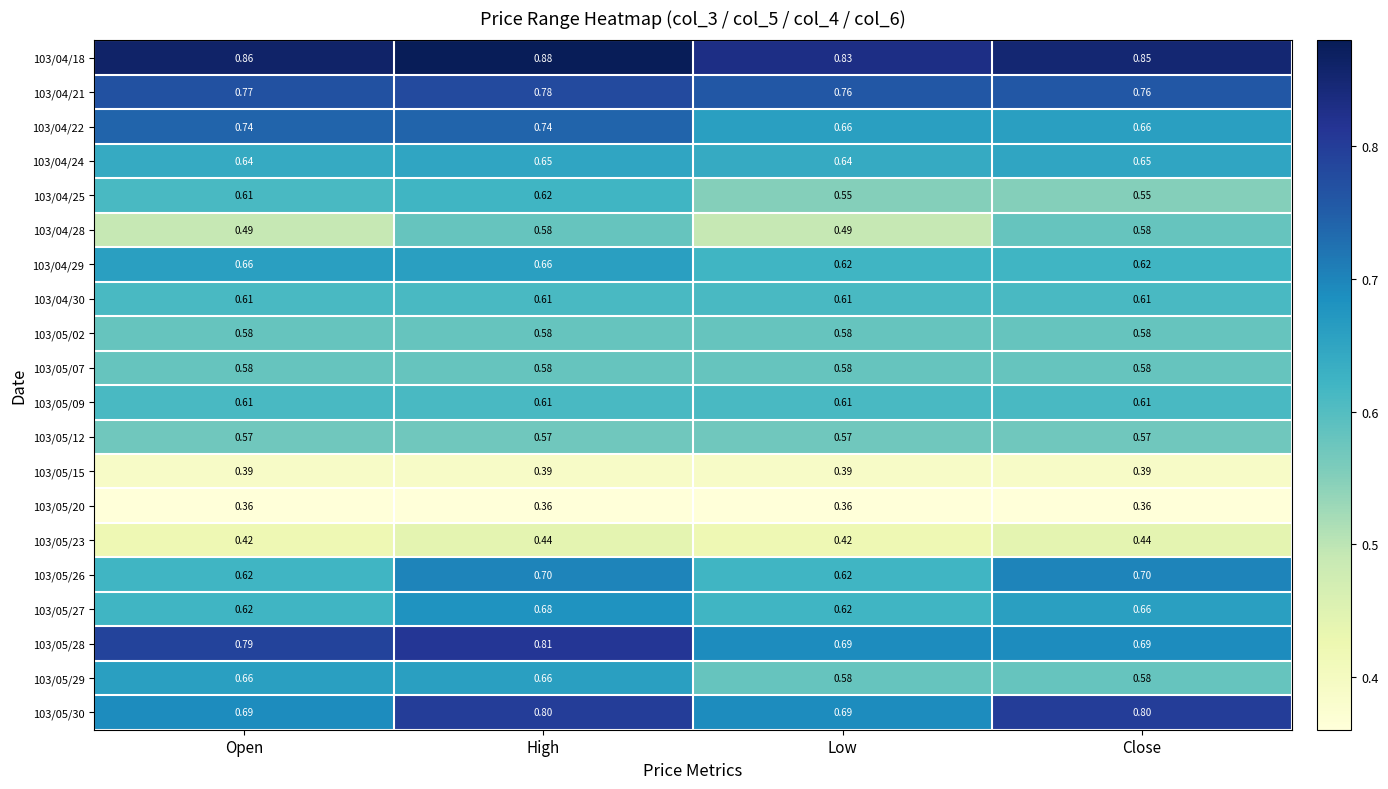

Where is 103/04/18 nearest to the value 0?

Low